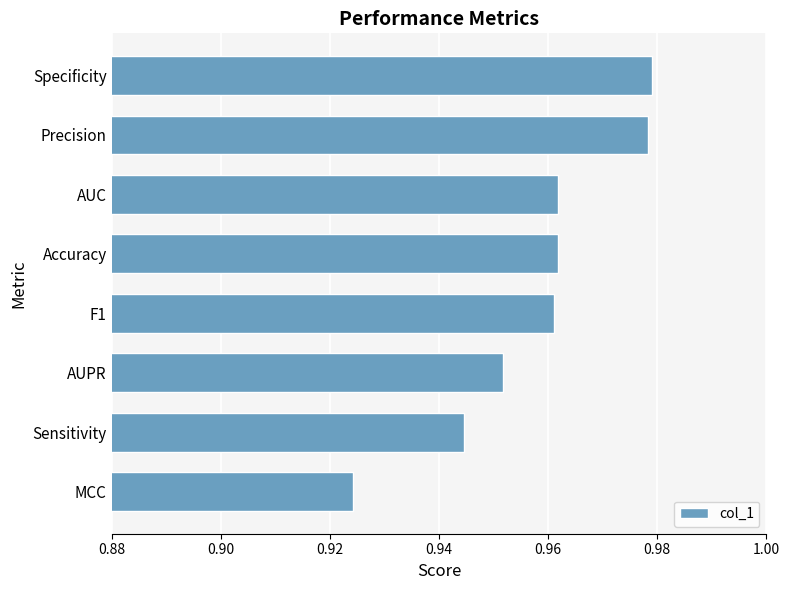

Where is the data nearest to the value 0?

MCC